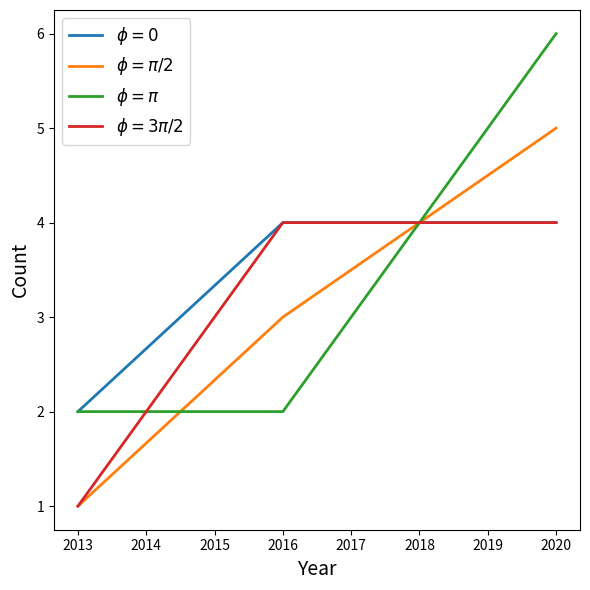

What is the total value across all series at 2016?

13